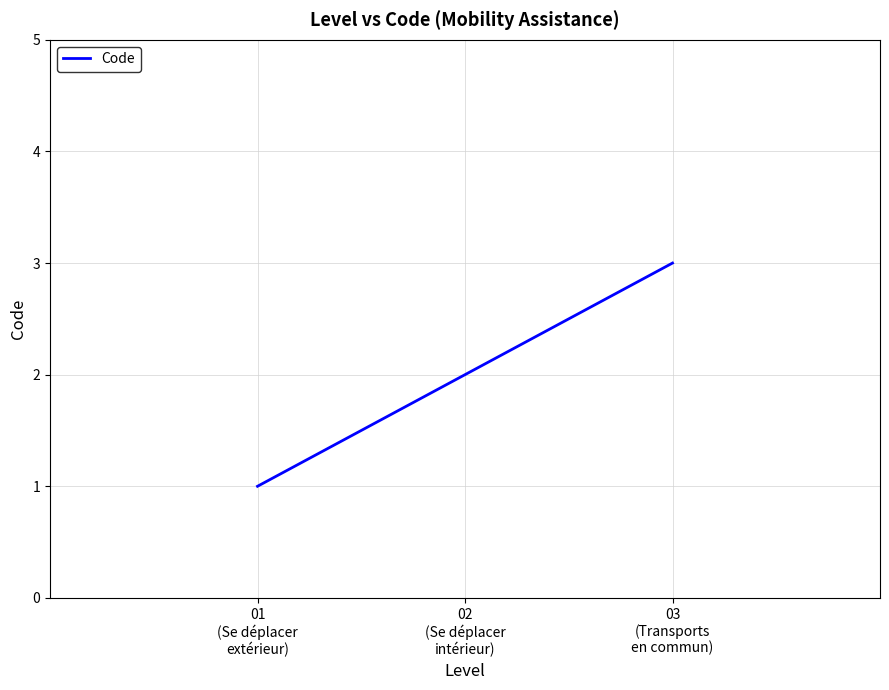

Reading left to right, extract all data points from this chart.

01
(Se déplacer
extérieur)=1	02
(Se déplacer
intérieur)=2	03
(Transports
en commun)=3